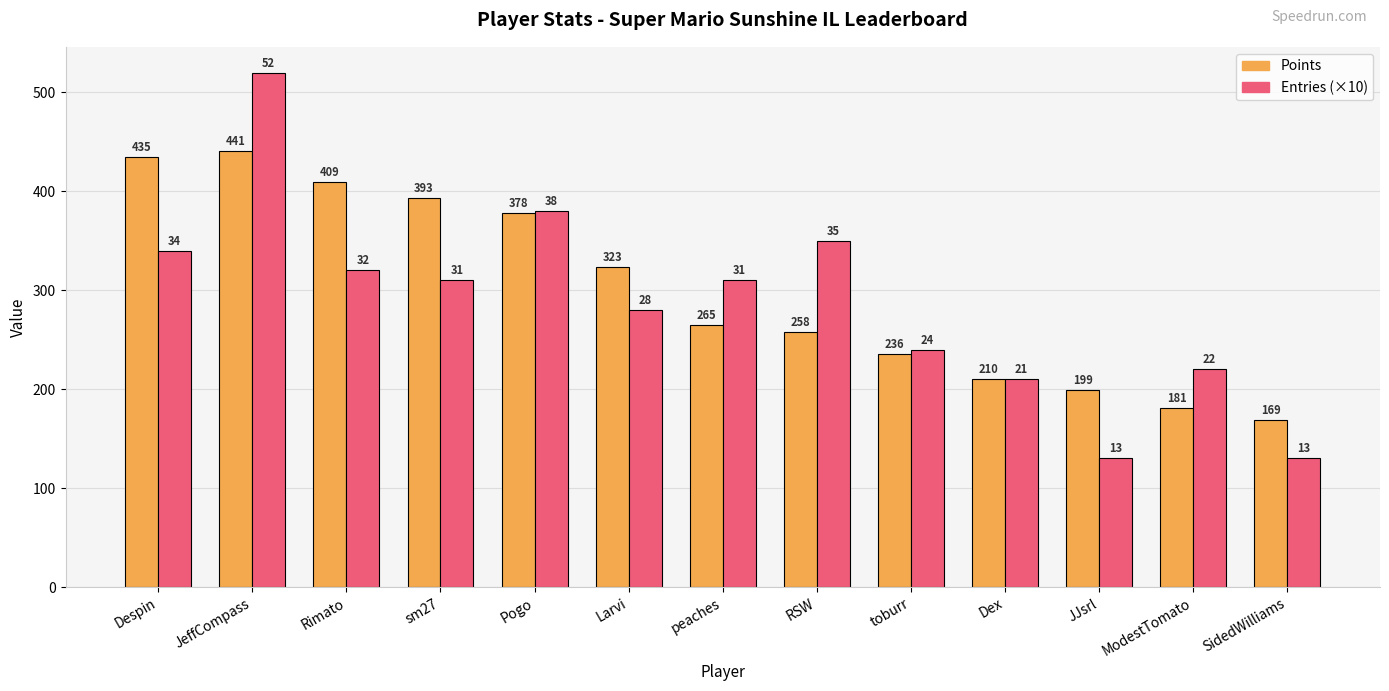

What is the greatest value displayed?

520